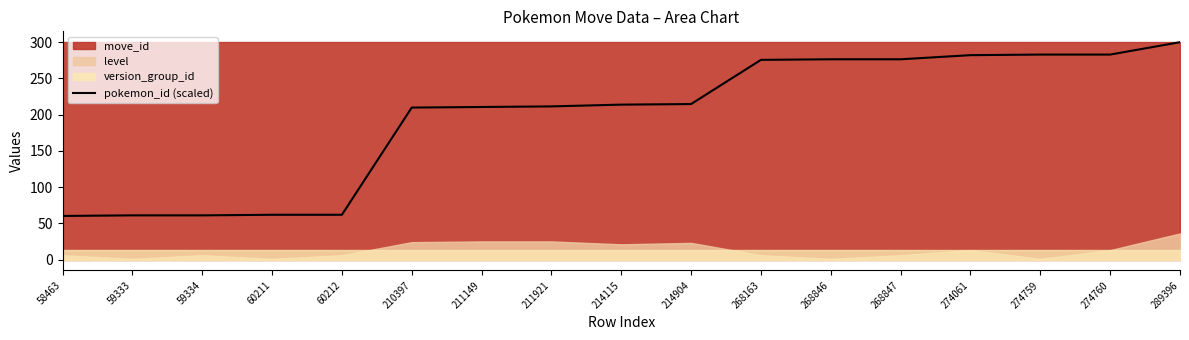

Between 58463 and 214904, which is larger?

214904